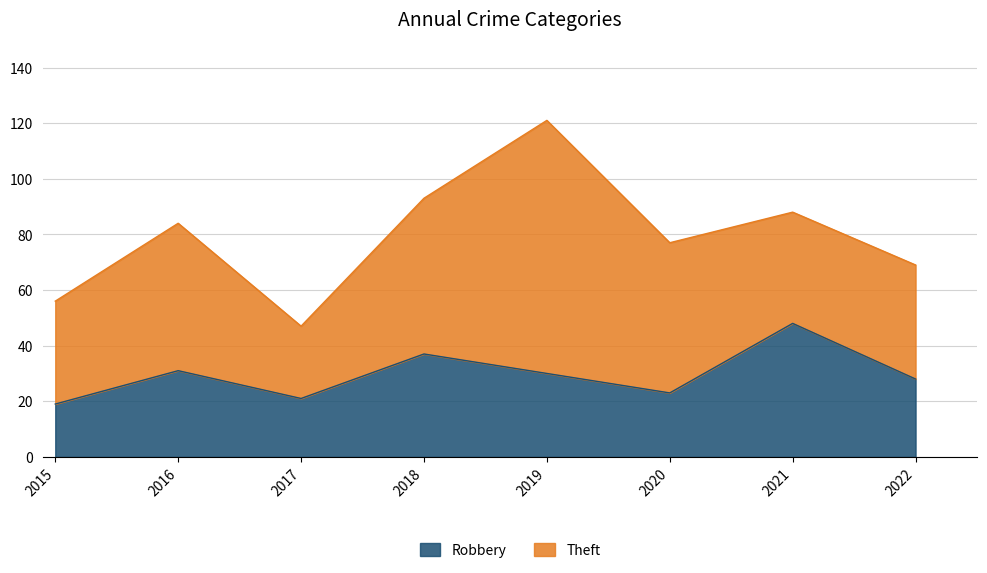

Where does the data first go above 30?

2016